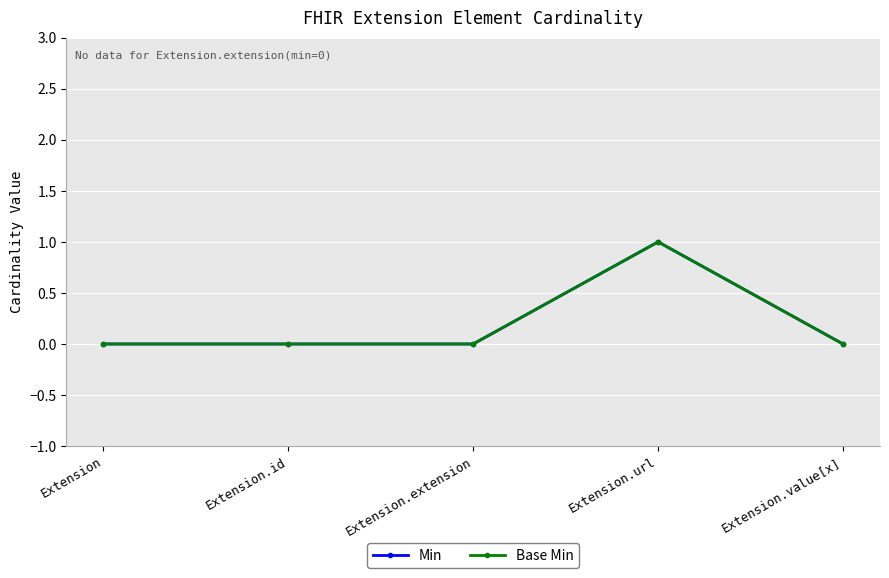

Does the chart have visible grid lines?

Yes